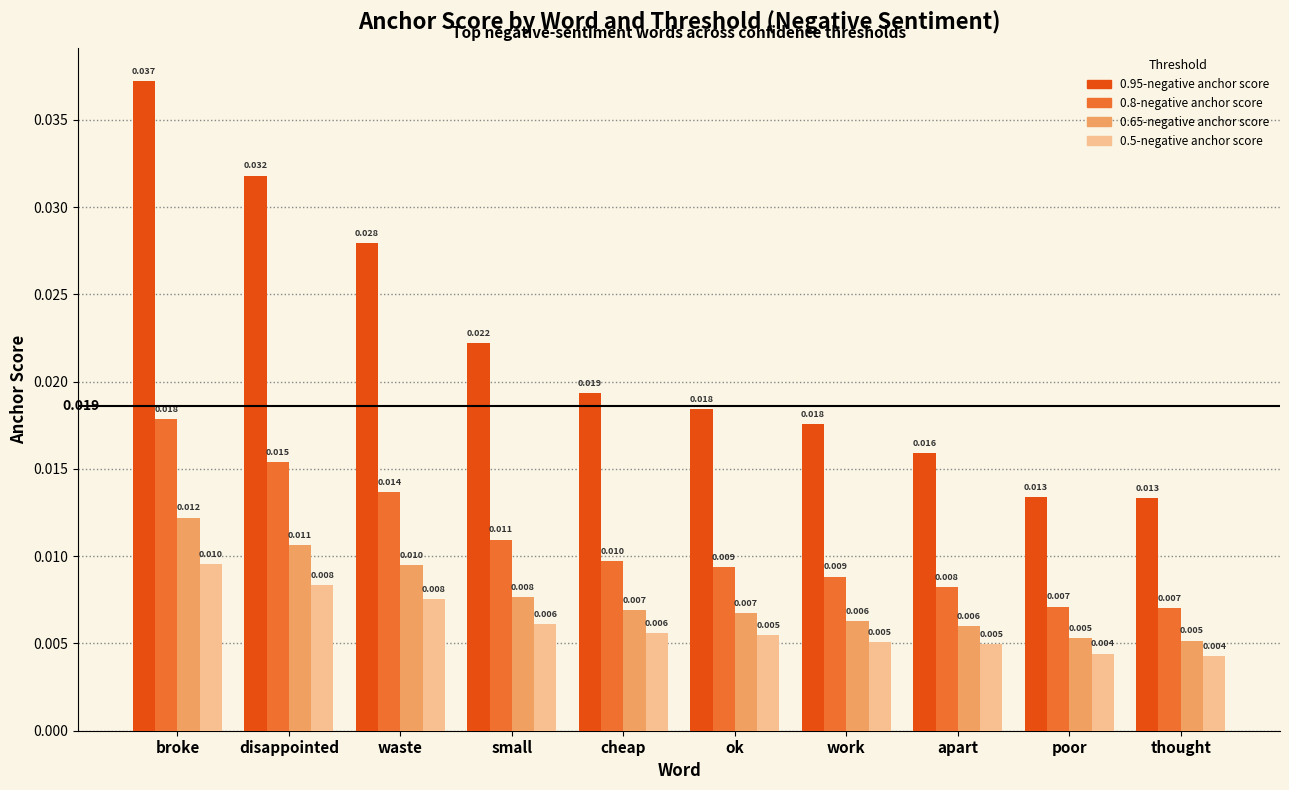

Is the value of 0.65-negative anchor score at cheap greater than the value of 0.95-negative anchor score at apart?

No